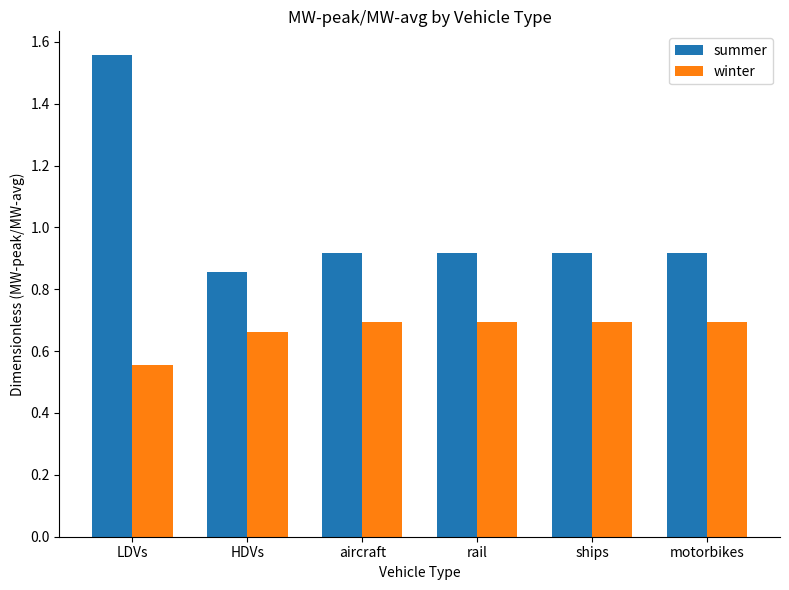

At HDVs, list the series in order from smallest to largest.

winter, summer